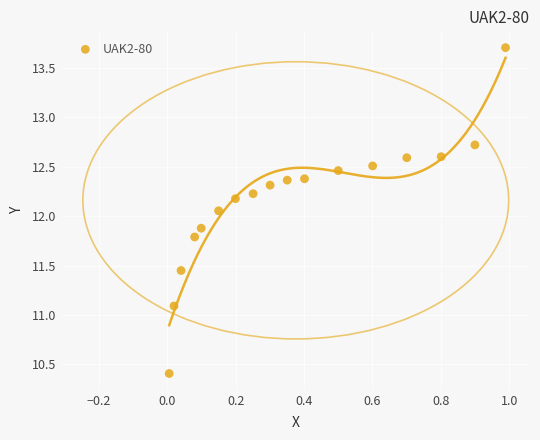

What is the range of Y values (max minus min)?

3.3